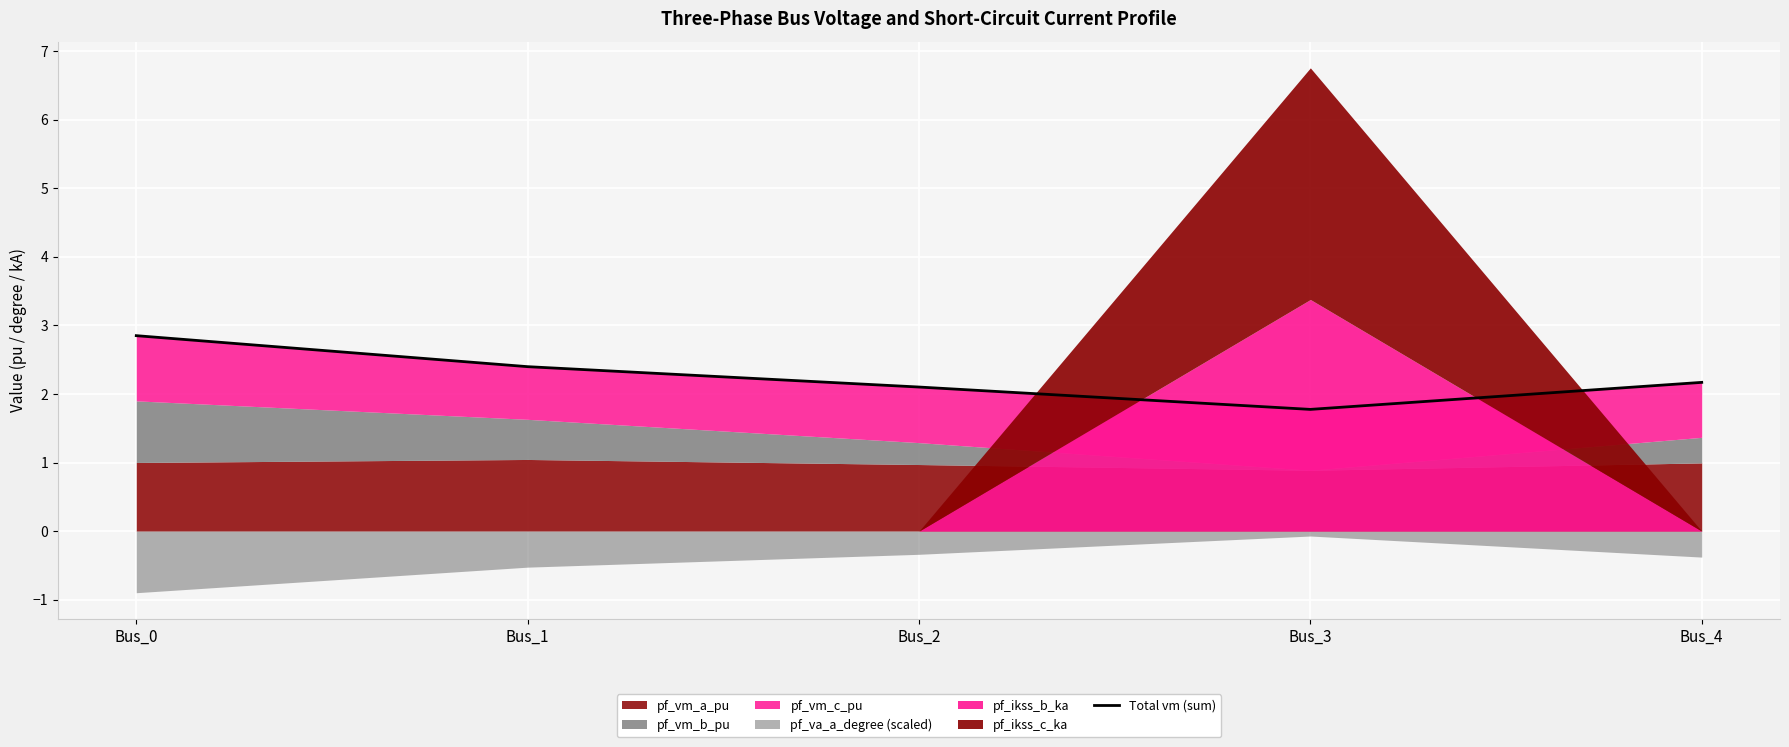

Does the chart display data point markers on the line(s)?

No